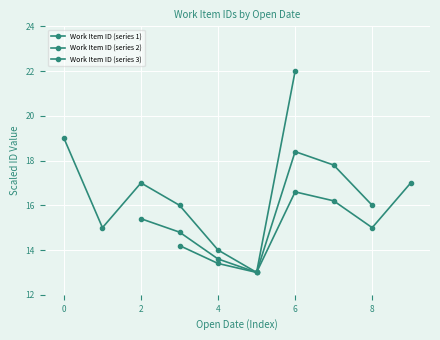

Rank the series by their average value, from lowest to highest.

Work Item ID (series 3), Work Item ID (series 2), Work Item ID (series 1)